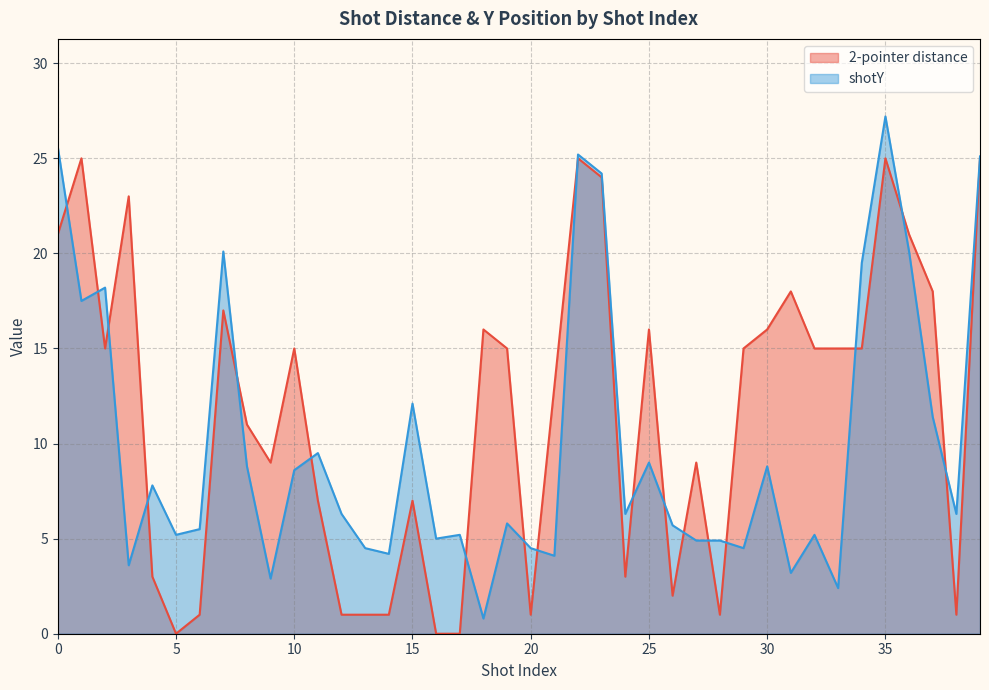

Reading left to right, extract all data points from this chart.

2-pointer distance: 21.0	25.0	15.0	23.0	3.0	0.0	1.0	17.0	11.0	9.0	15.0	7.0	1.0	1.0	1.0	7.0	0.0	0.0	16.0	15.0	1.0	13.0	25.0	24.0	3.0	16.0	2.0	9.0	1.0	15.0	16.0	18.0	15.0	15.0	15.0	25.0	21.0	18.0	1.0	25.0
shotY: 25.6	17.5	18.2	3.6	7.8	5.2	5.5	20.1	8.8	2.9	8.6	9.5	6.3	4.5	4.2	12.1	5.0	5.2	0.8	5.8	4.5	4.1	25.2	24.2	6.3	9.0	5.7	4.9	4.9	4.5	8.8	3.2	5.2	2.4	19.5	27.2	20.1	11.4	6.3	25.1